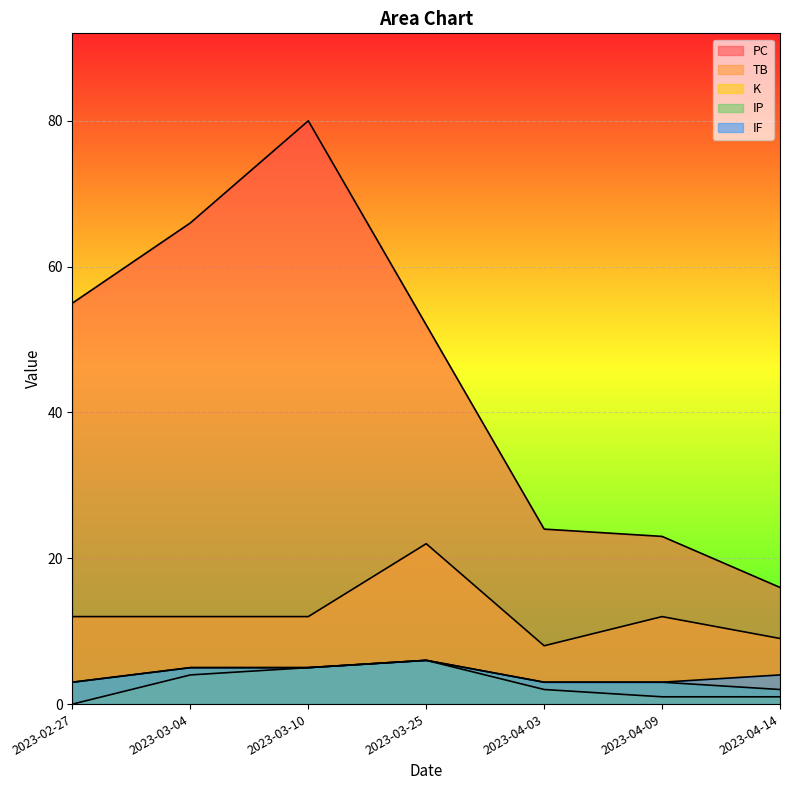

The value of K at 2023-04-09 is 0. True or false?

False